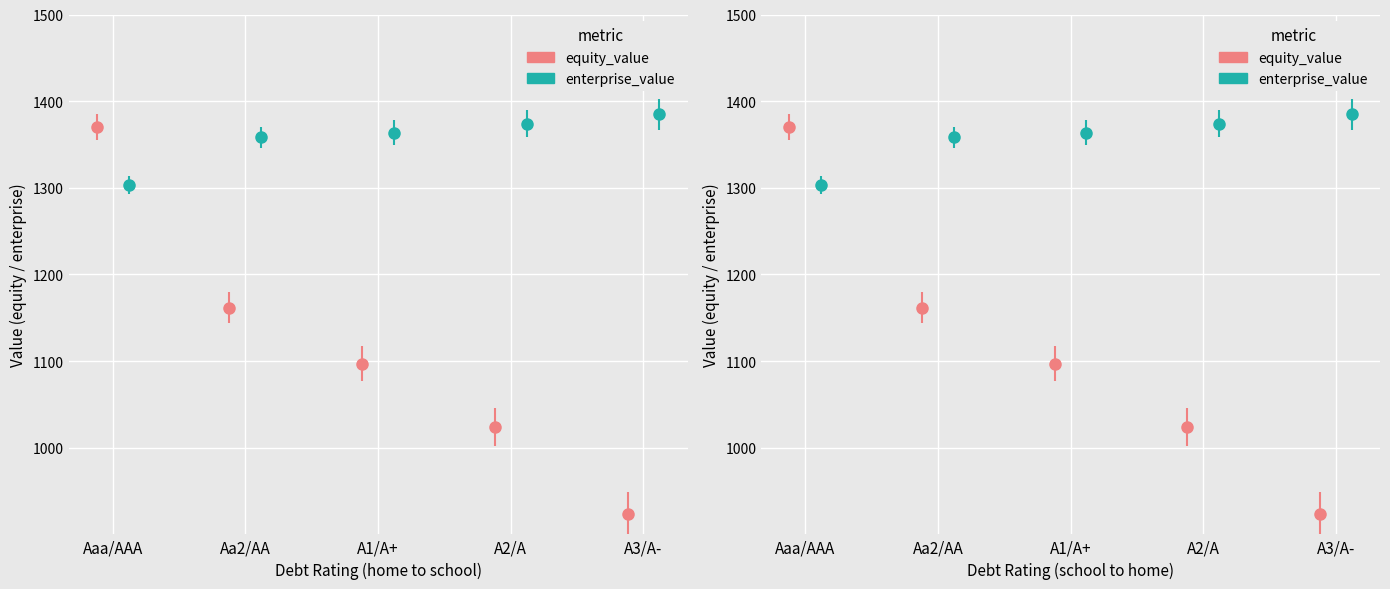

What is the total value across all series at Aaa/AAA?

2673.1